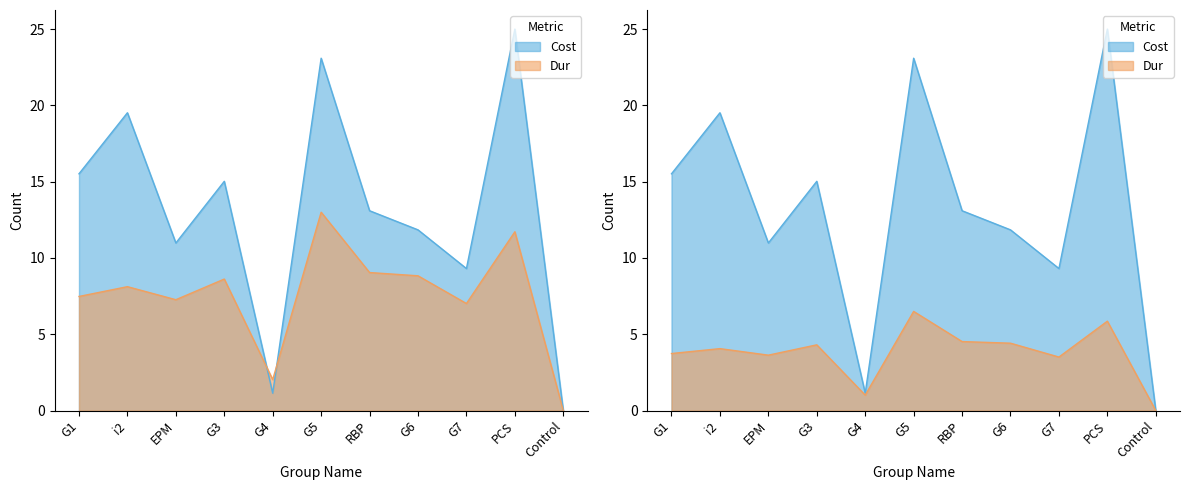

What are all the series names shown in the legend?

Cost, Dur